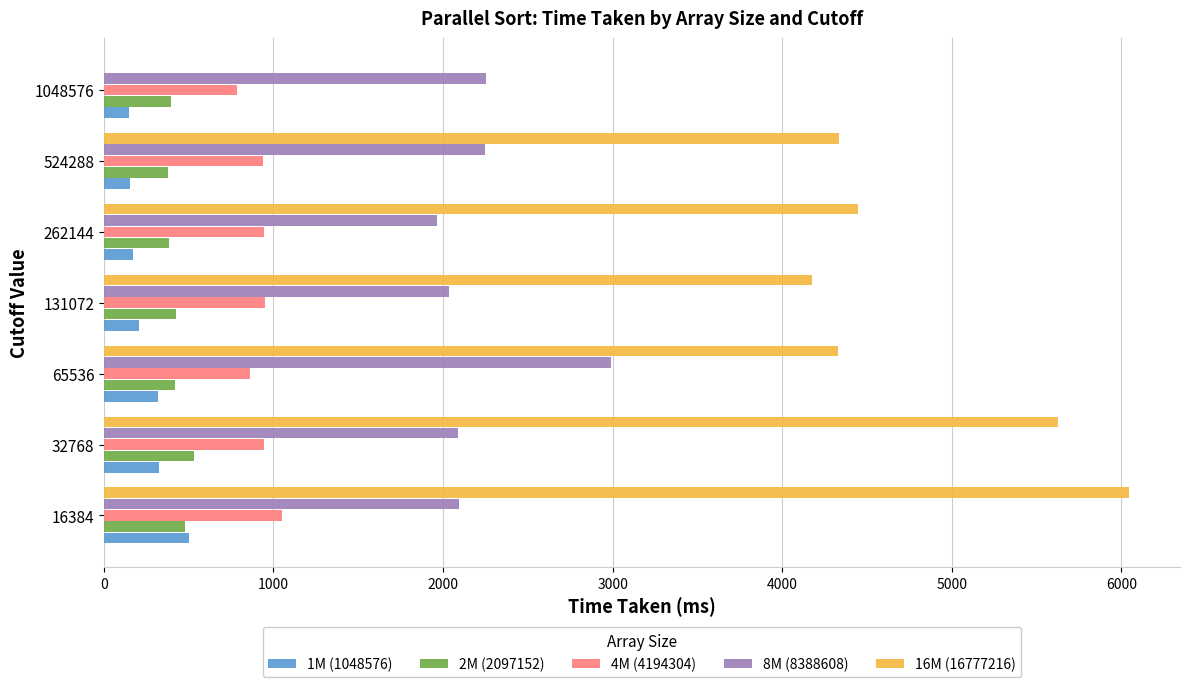

What is the total value across all series at 262144?

7905